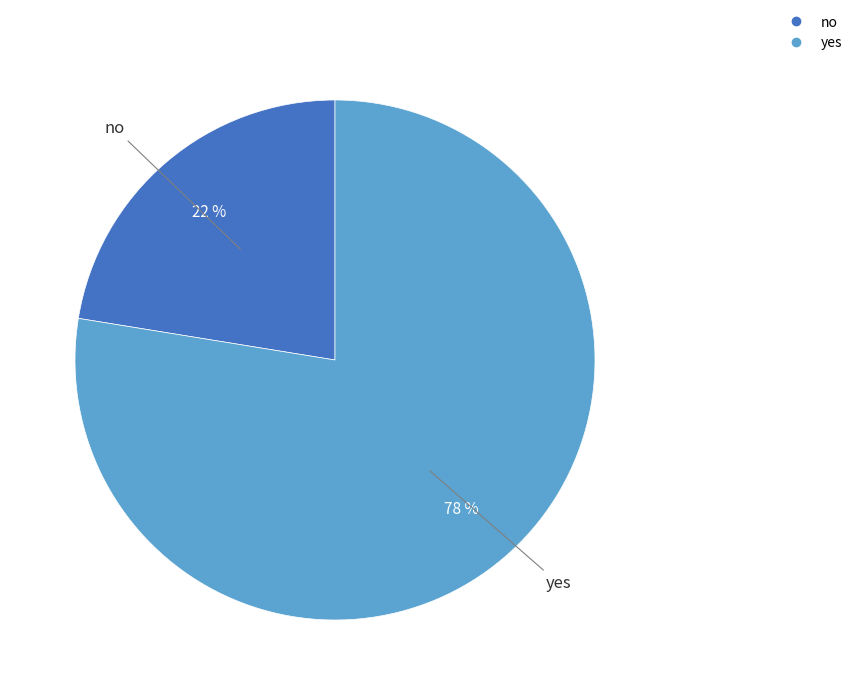

To the nearest percent, what percentage of the pie is yes?

78%